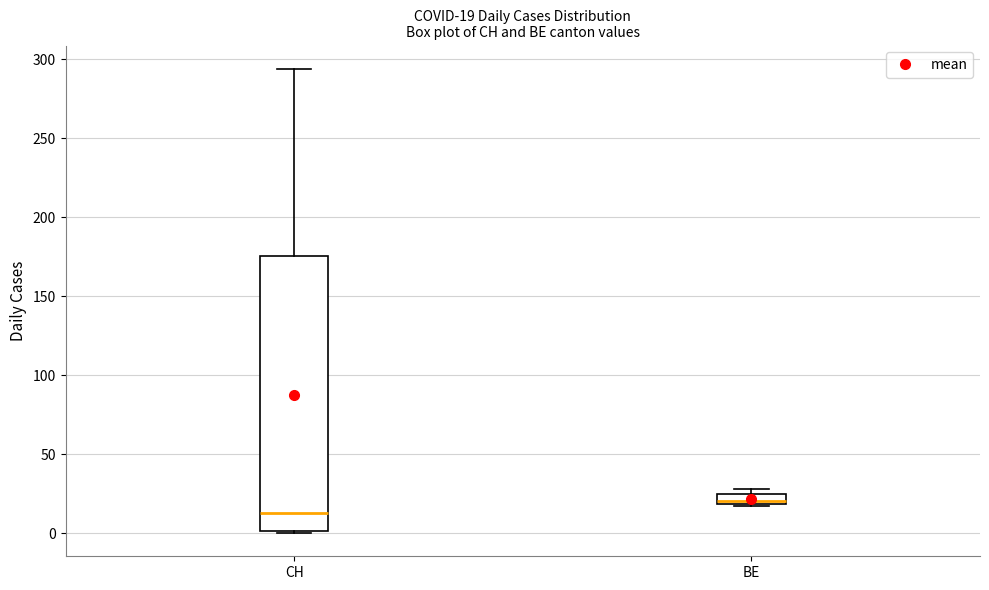

Which box's median line is the highest?

BE